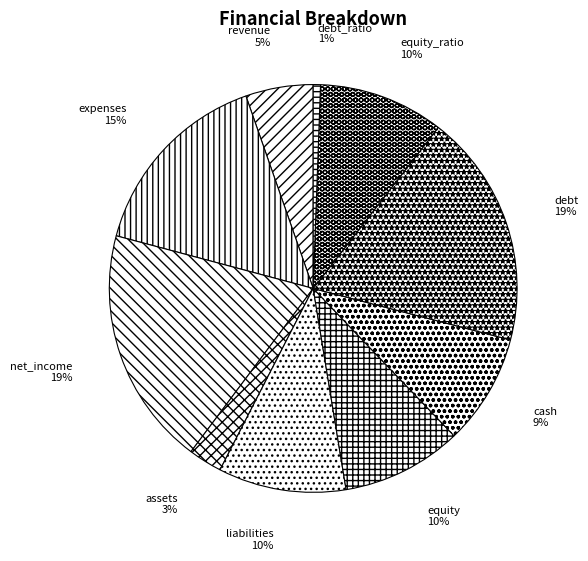

Is it true that equity is 10% of the pie?

True